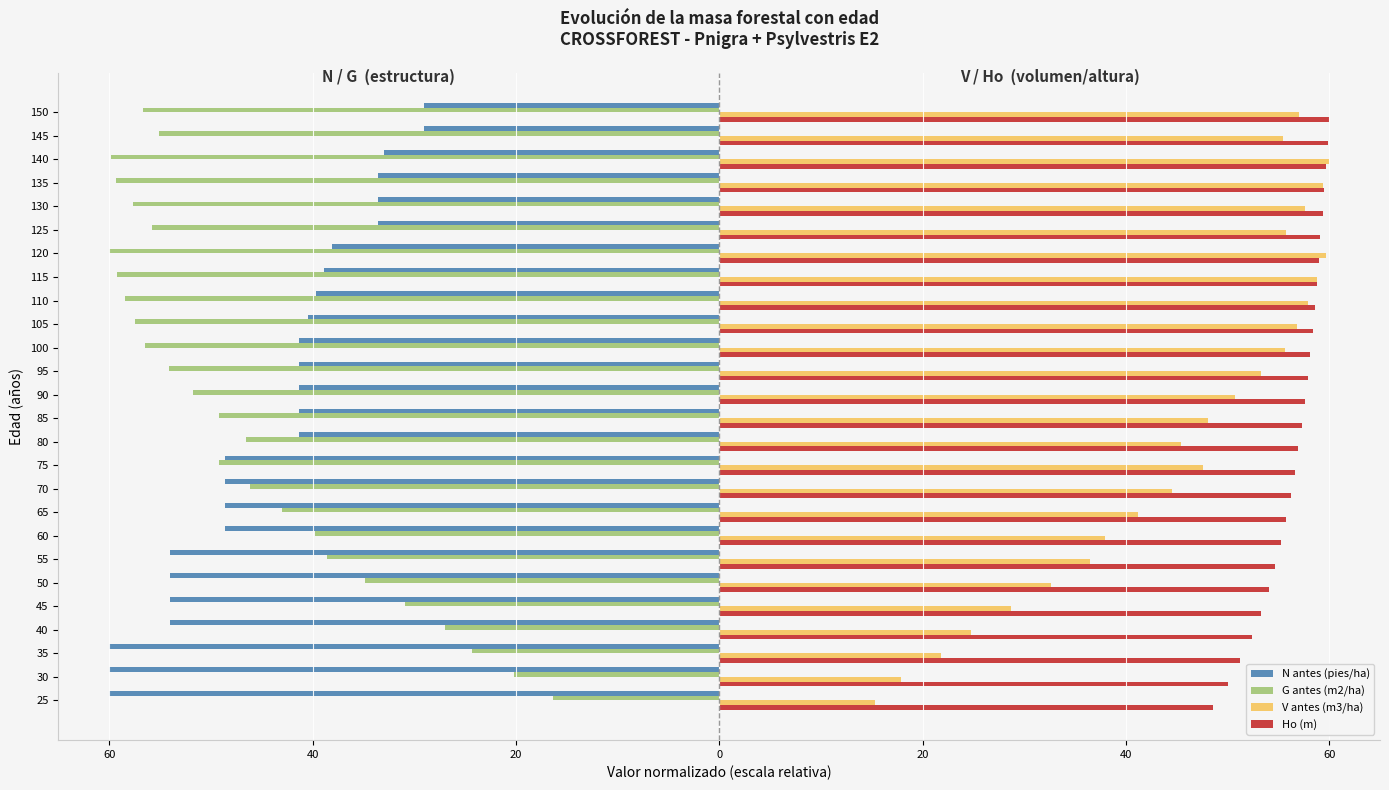

What are all the series names shown in the legend?

N antes (pies/ha), G antes (m2/ha), V antes (m3/ha), Ho (m)